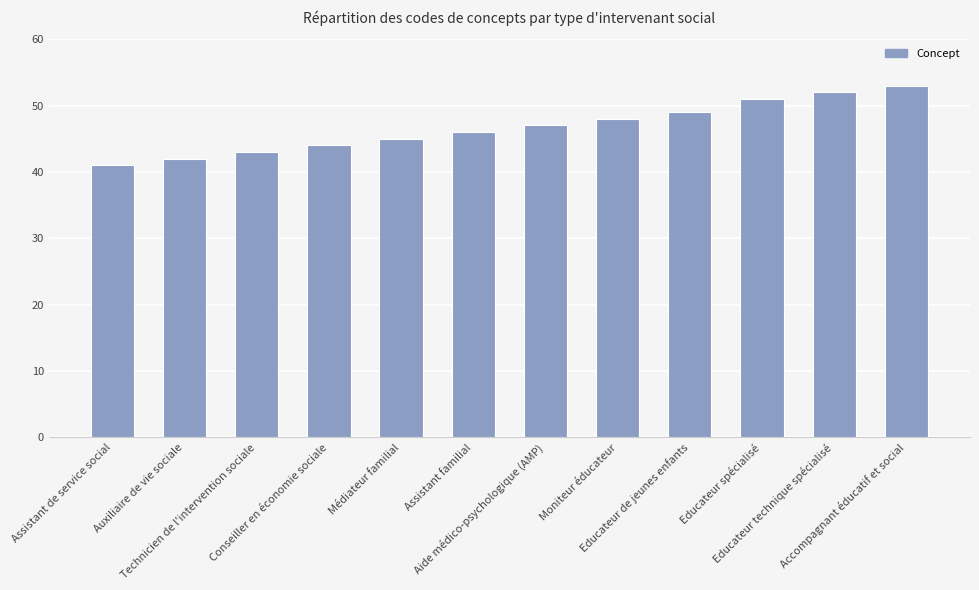

At which category does the chart reach its peak across all series?

Accompagnant éducatif et social